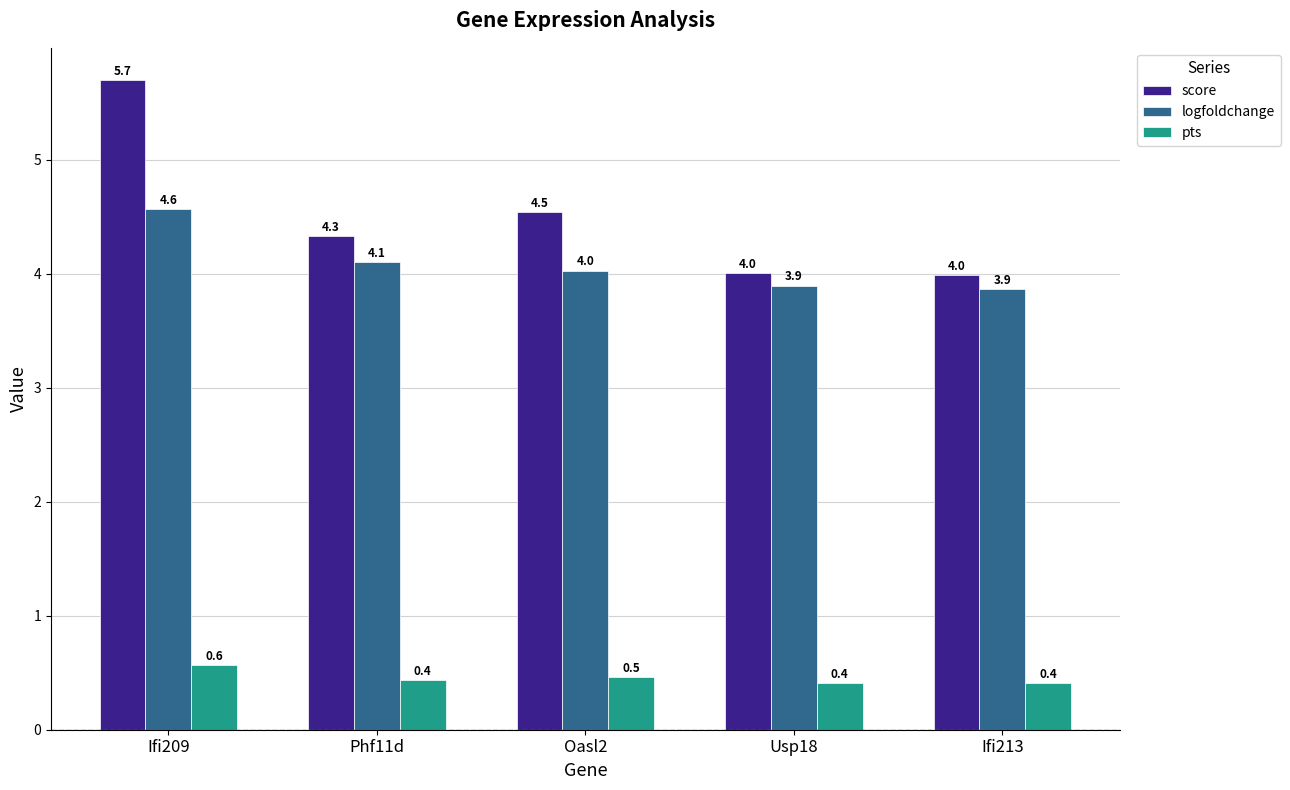

Count the number of categories in the chart.

5